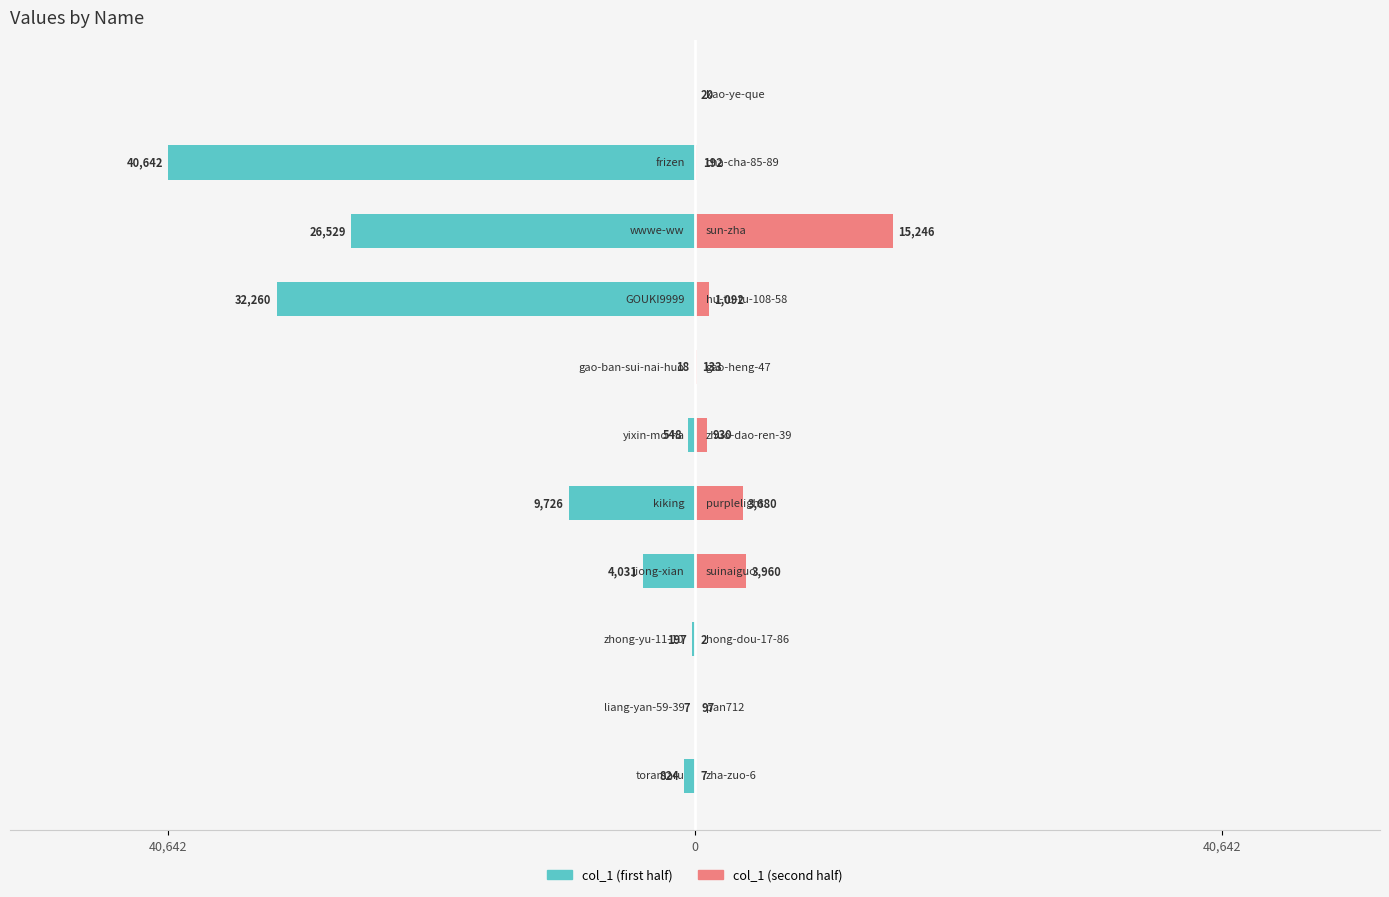

Which label corresponds to the largest value in the chart?

frizen